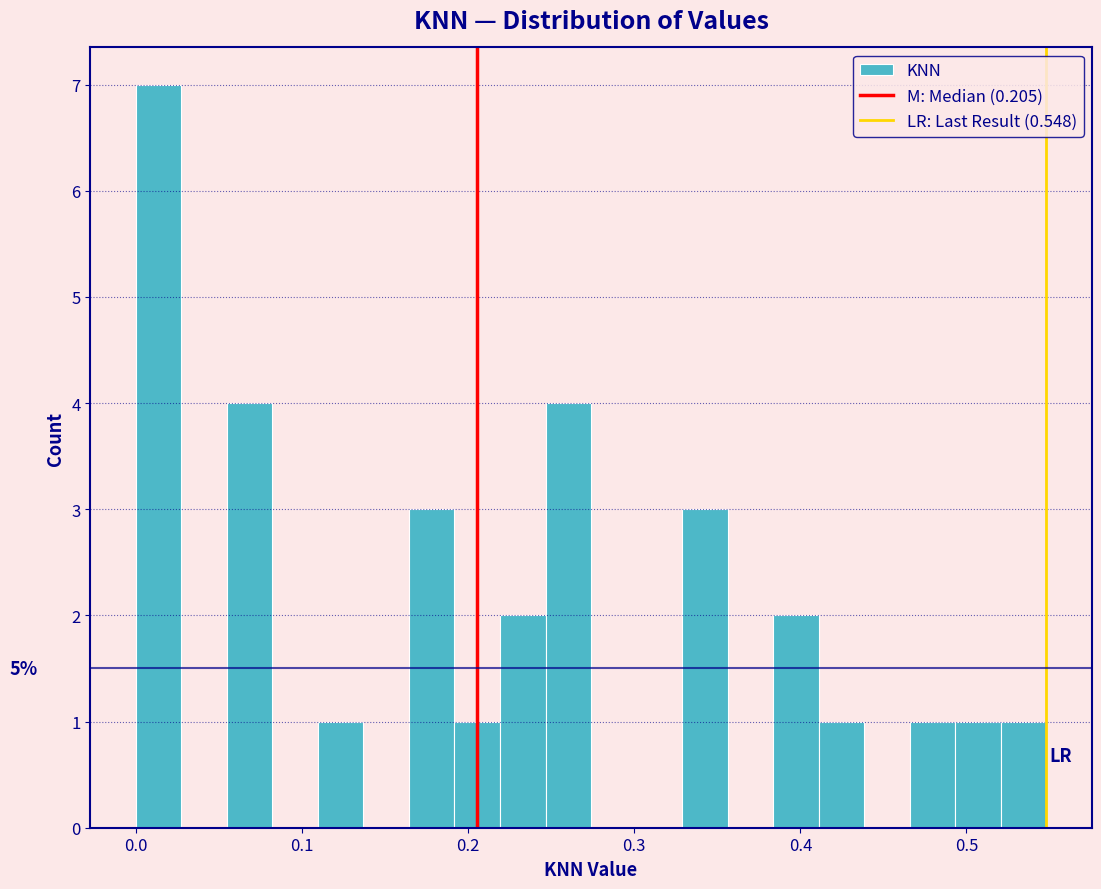

Around what value on the x-axis is the tallest bar? Give the approximate position of its centre, as read against the axis.

0.01